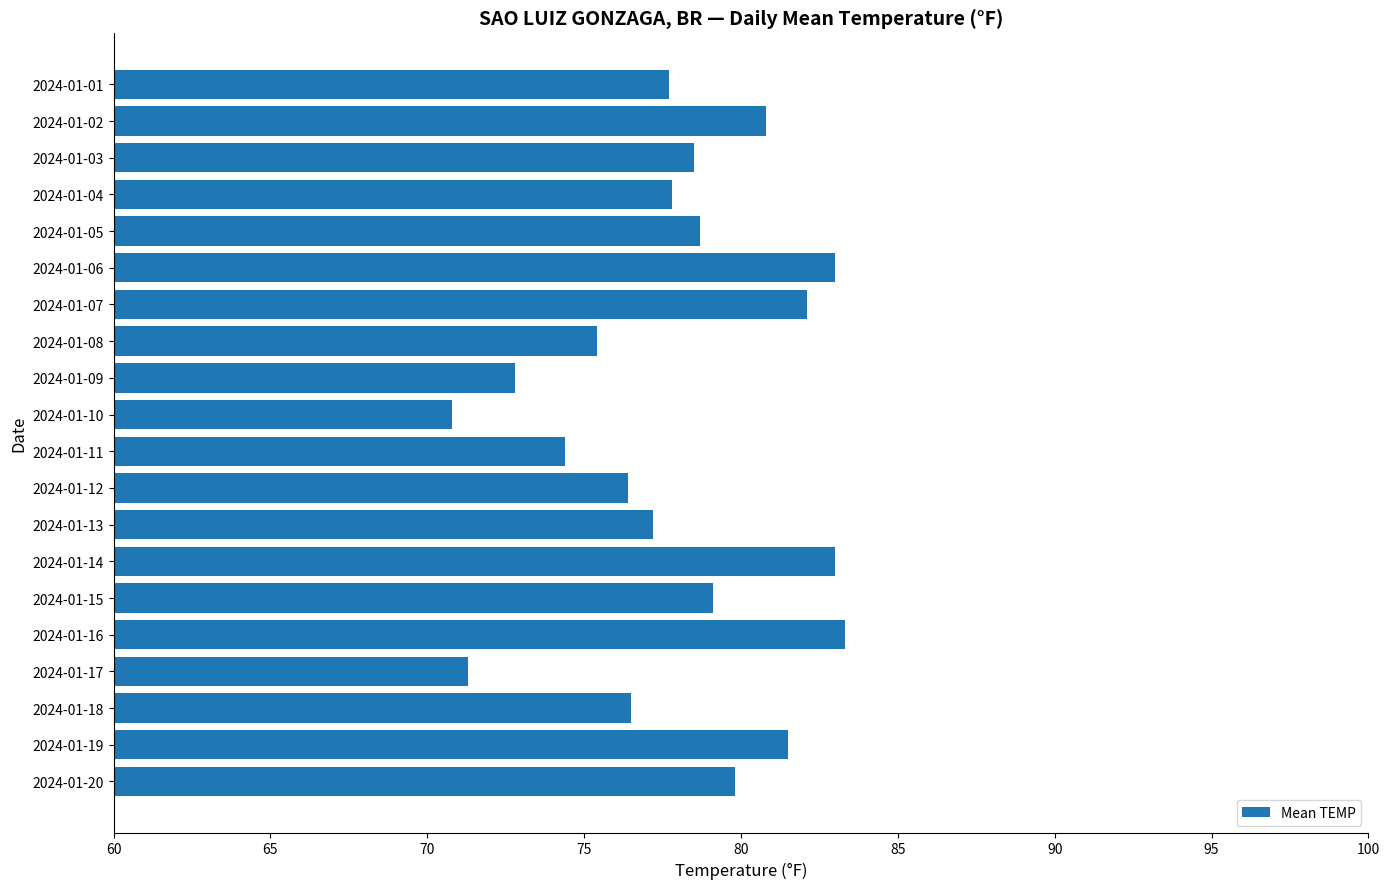

What is the difference between the maximum and second lowest values?

12.0